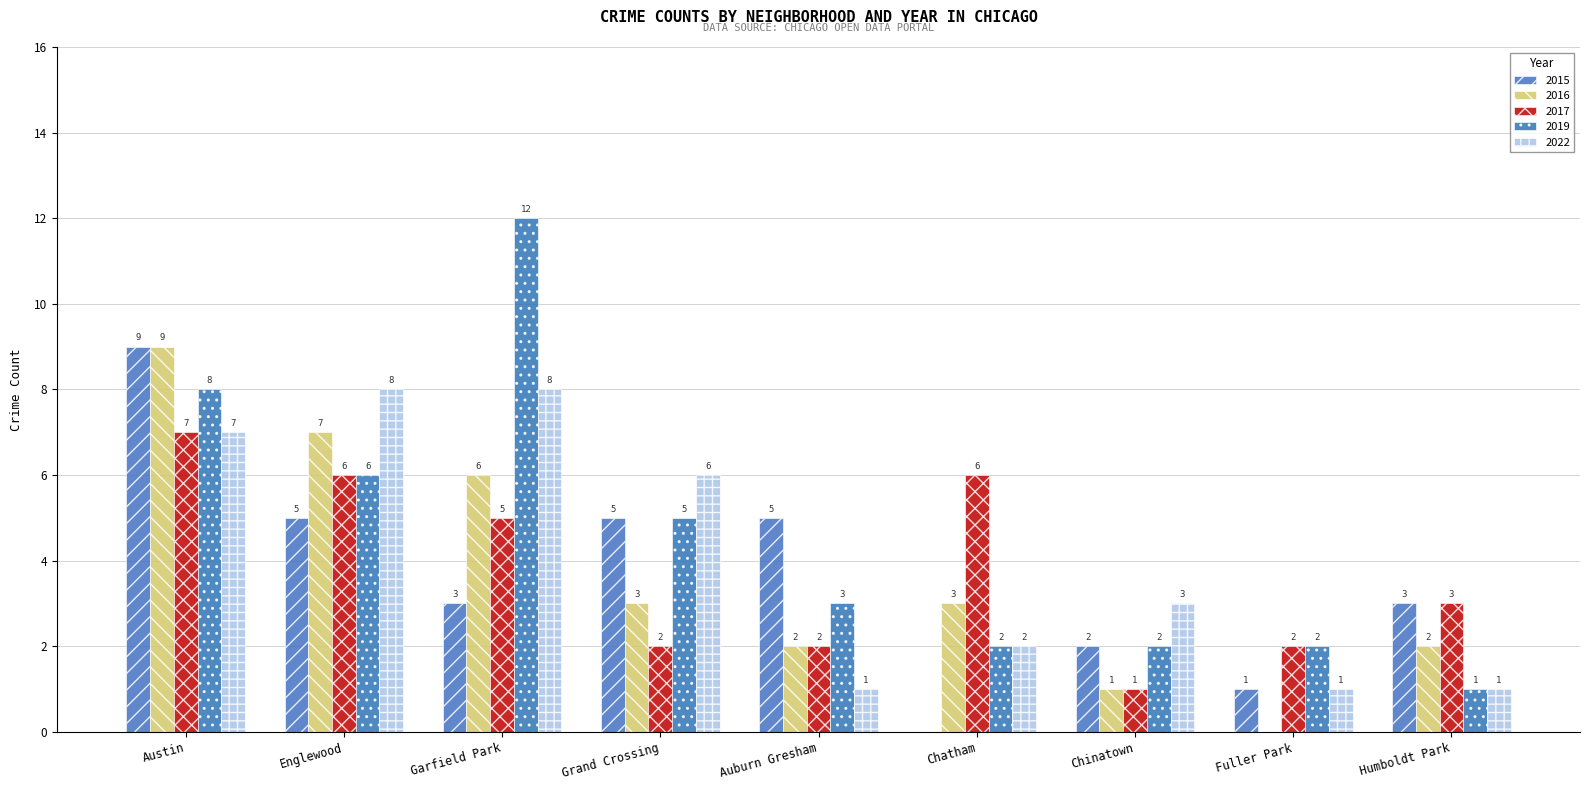

Reading left to right, transcribe all the data shown in this chart.

2015: Austin=9	Englewood=5	Garfield Park=3	Grand Crossing=5	Auburn Gresham=5	Chatham=0	Chinatown=2	Fuller Park=1	Humboldt Park=3
2017: Austin=7	Englewood=6	Garfield Park=5	Grand Crossing=2	Auburn Gresham=2	Chatham=6	Chinatown=1	Fuller Park=2	Humboldt Park=3
2019: Austin=8	Englewood=6	Garfield Park=12	Grand Crossing=5	Auburn Gresham=3	Chatham=2	Chinatown=2	Fuller Park=2	Humboldt Park=1
2022: Austin=7	Englewood=8	Garfield Park=8	Grand Crossing=6	Auburn Gresham=1	Chatham=2	Chinatown=3	Fuller Park=1	Humboldt Park=1
2016: Austin=9	Englewood=7	Garfield Park=6	Grand Crossing=3	Auburn Gresham=2	Chatham=3	Chinatown=1	Fuller Park=0	Humboldt Park=2